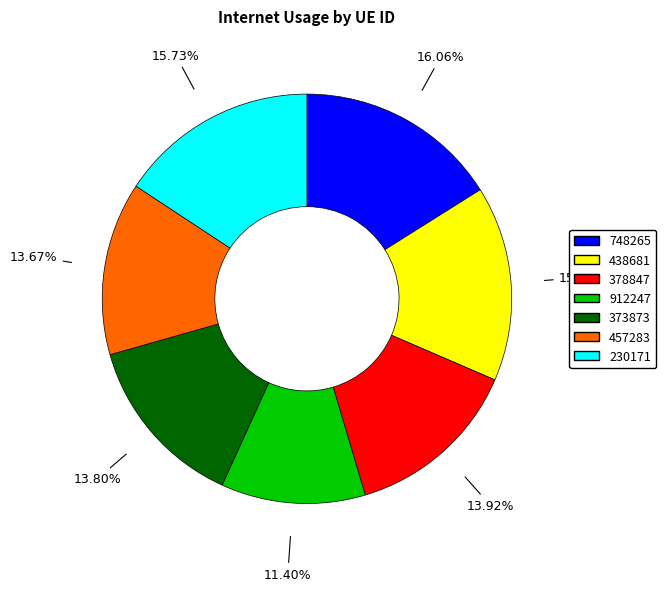

How much of the chart is everything except 373873?

86.2%